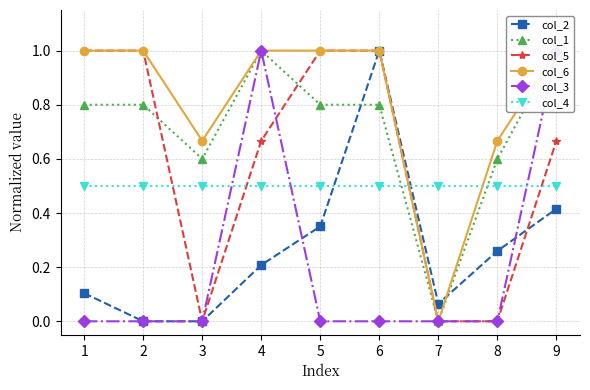

At how many categories does at least one series exceed 0?

9